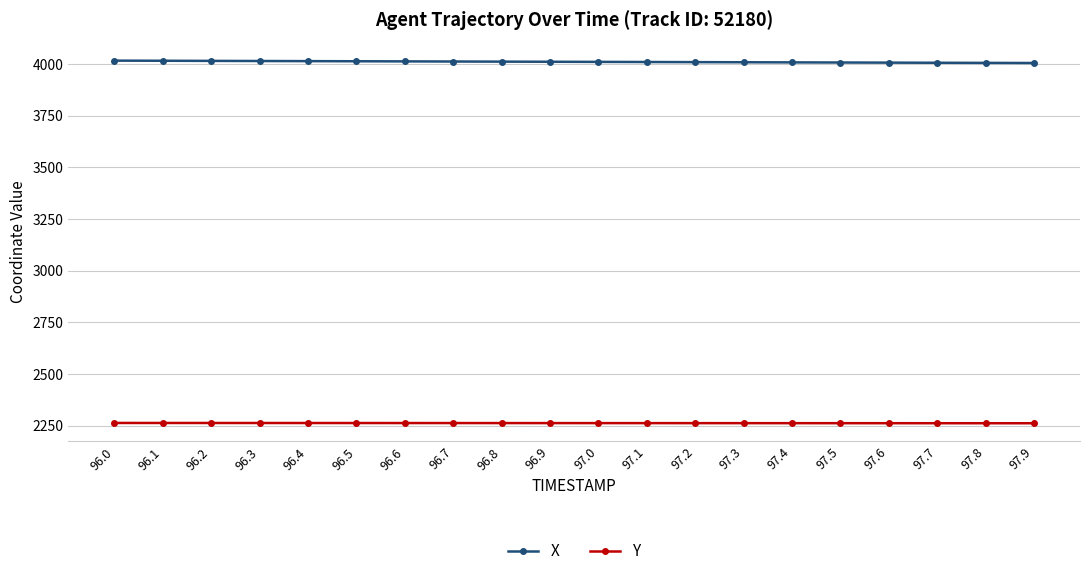

What is the difference between the maximum and minimum values in the Y series?

1.4